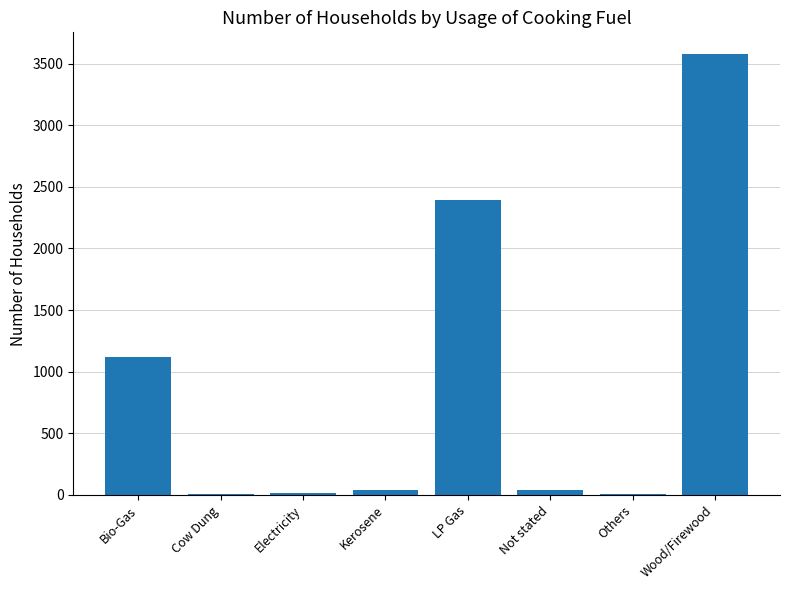

Count the number of data series in this chart.

1